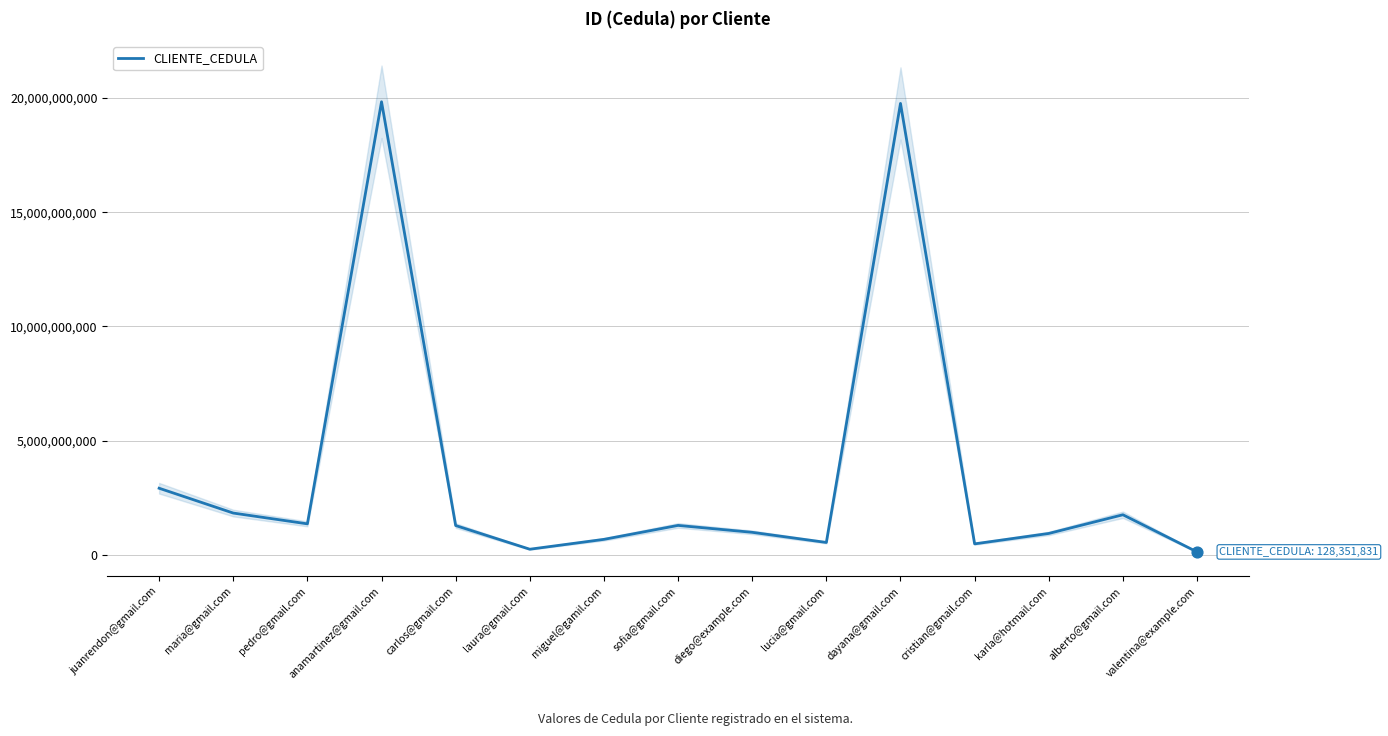

Between dayana@gmail.com and lucia@gmail.com, which is larger?

dayana@gmail.com